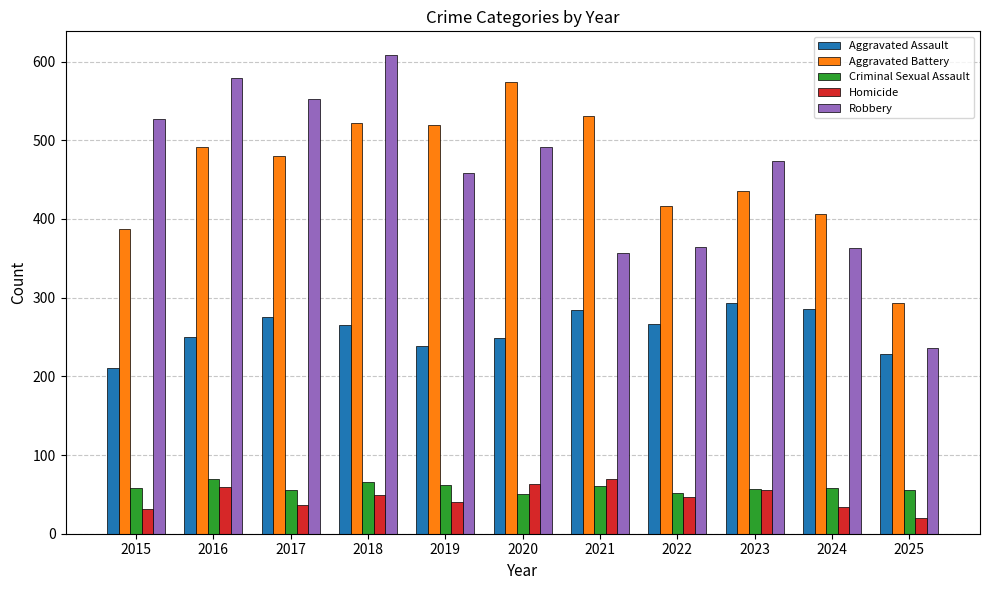

True or false: Aggravated Battery has a value of 480 at 2017.

True